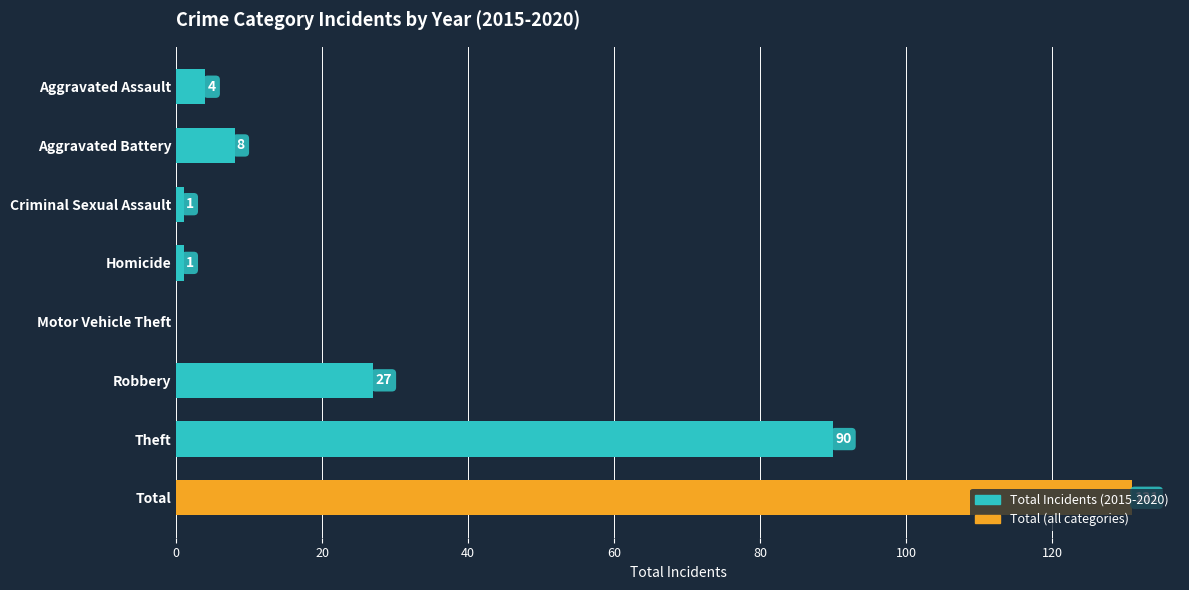

True or false: the data shows 1 at Homicide.

True